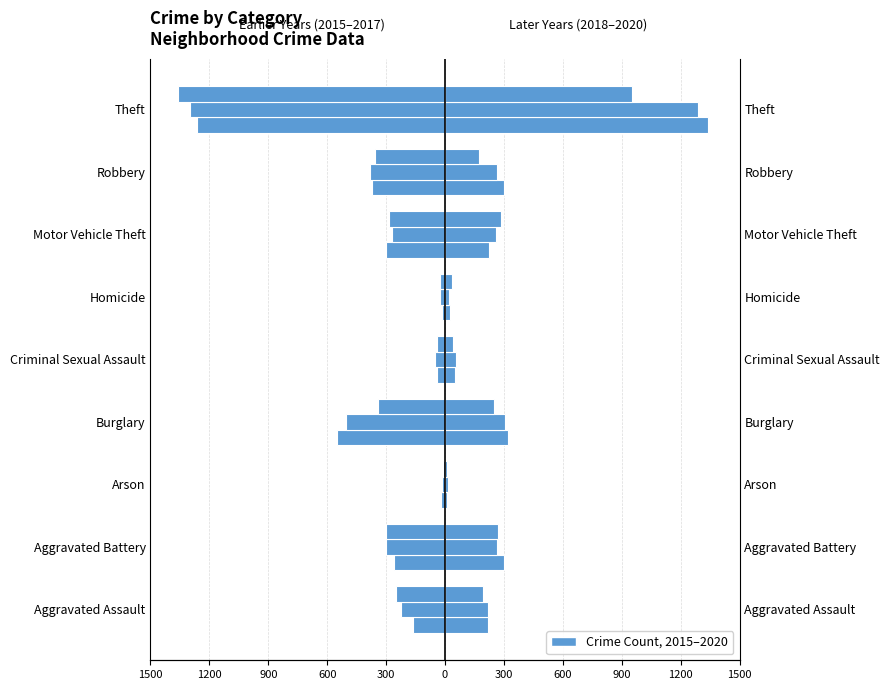

List the labels in order of 2016 value, smallest first.

Theft, Burglary, Robbery, Aggravated Battery, Motor Vehicle Theft, Aggravated Assault, Criminal Sexual Assault, Homicide, Arson